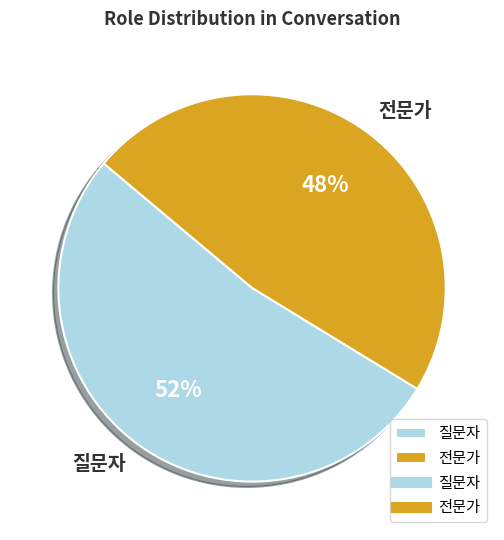

What is the majority slice?

질문자